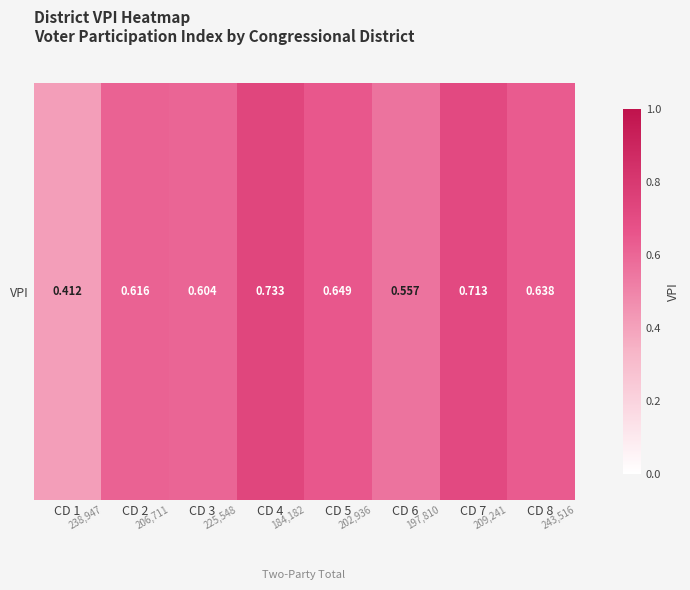

How many series are shown in this chart?

1